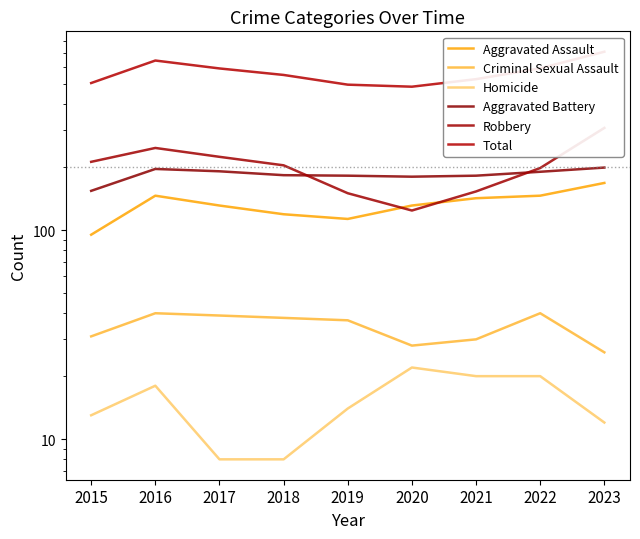

The value of Robbery at 2022 is 54. True or false?

False